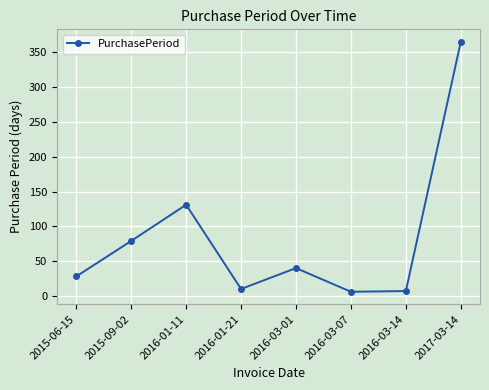

Where is the data nearest to the value 185?

2016-01-11